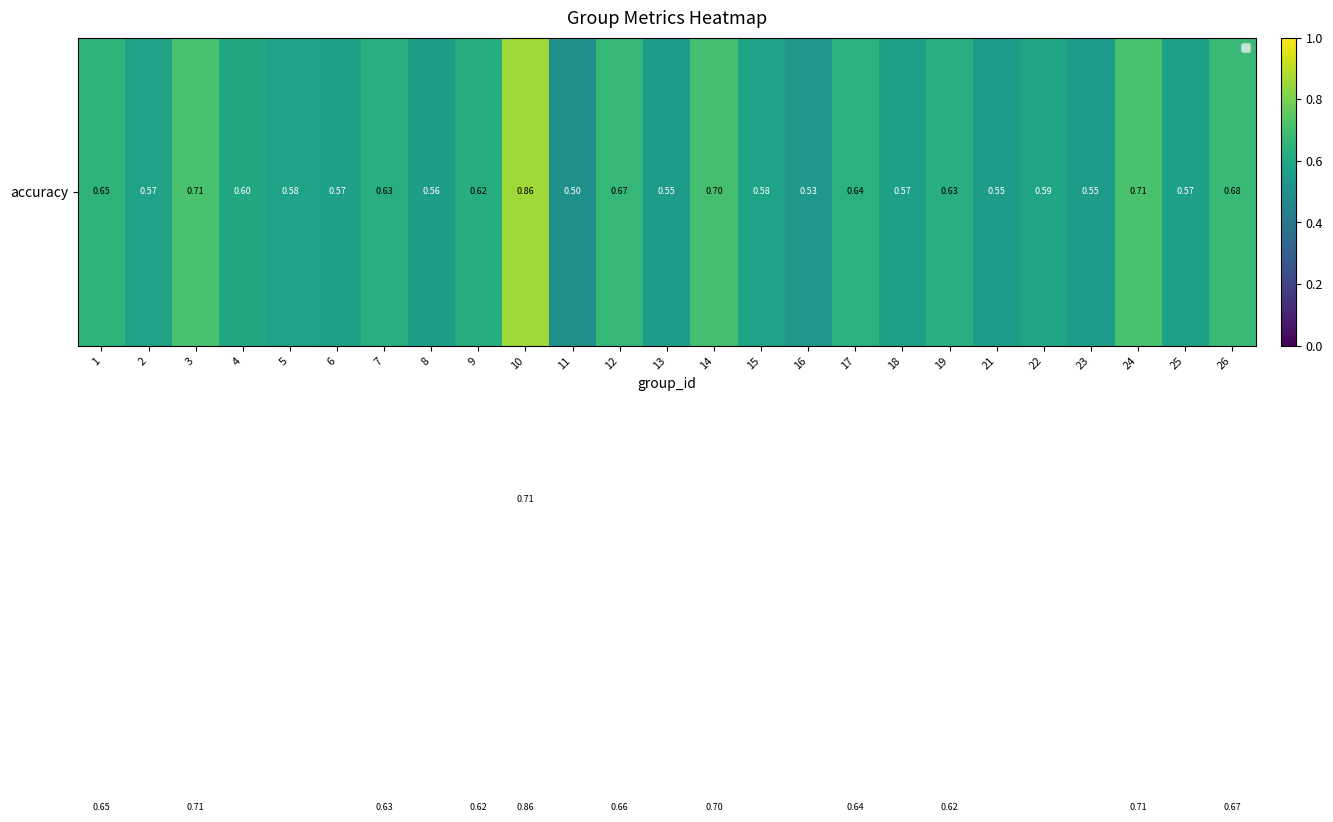

Which label corresponds to the smallest value in the chart?

11